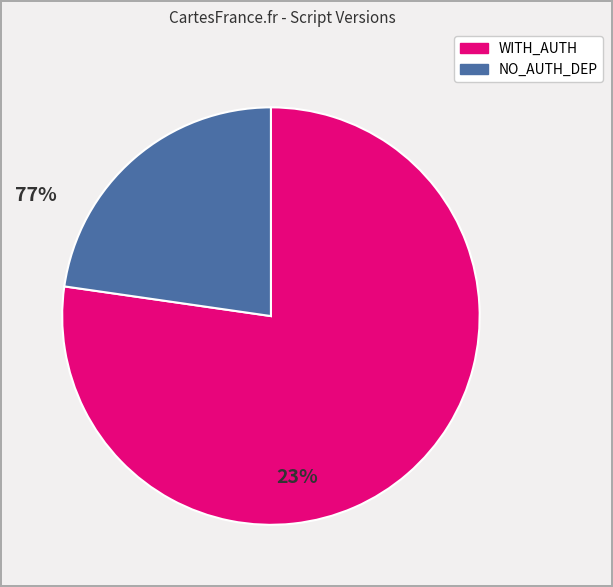

Between NO_AUTH_DEP and WITH_AUTH, which is larger?

WITH_AUTH